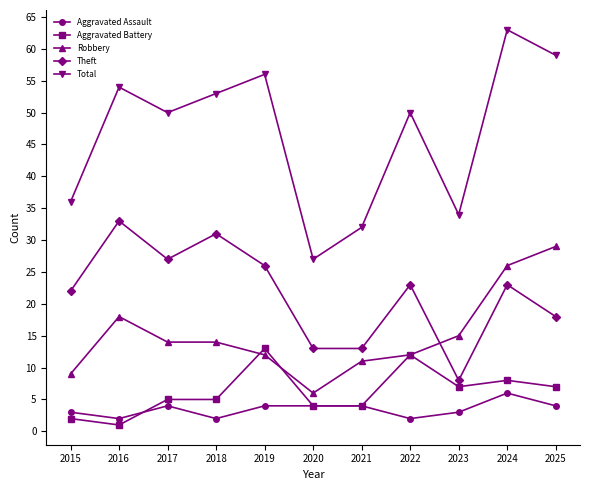

Which series changed the most between 2018 and 2021?

Total